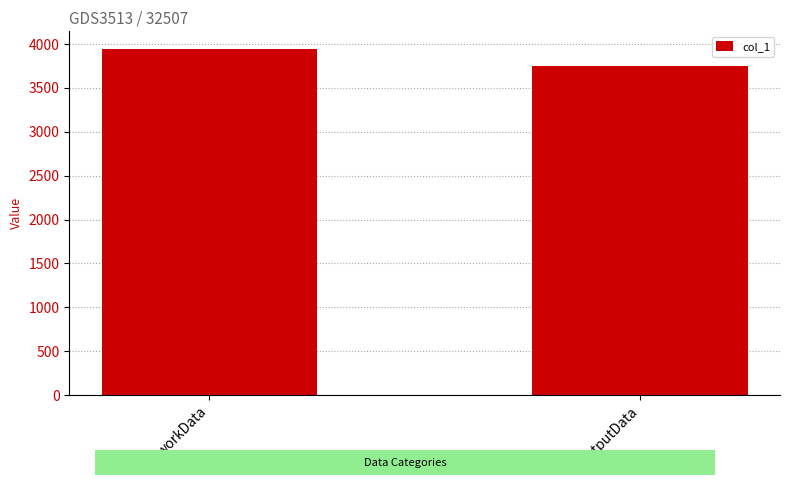

True or false: the data shows 6905 at workData.

False